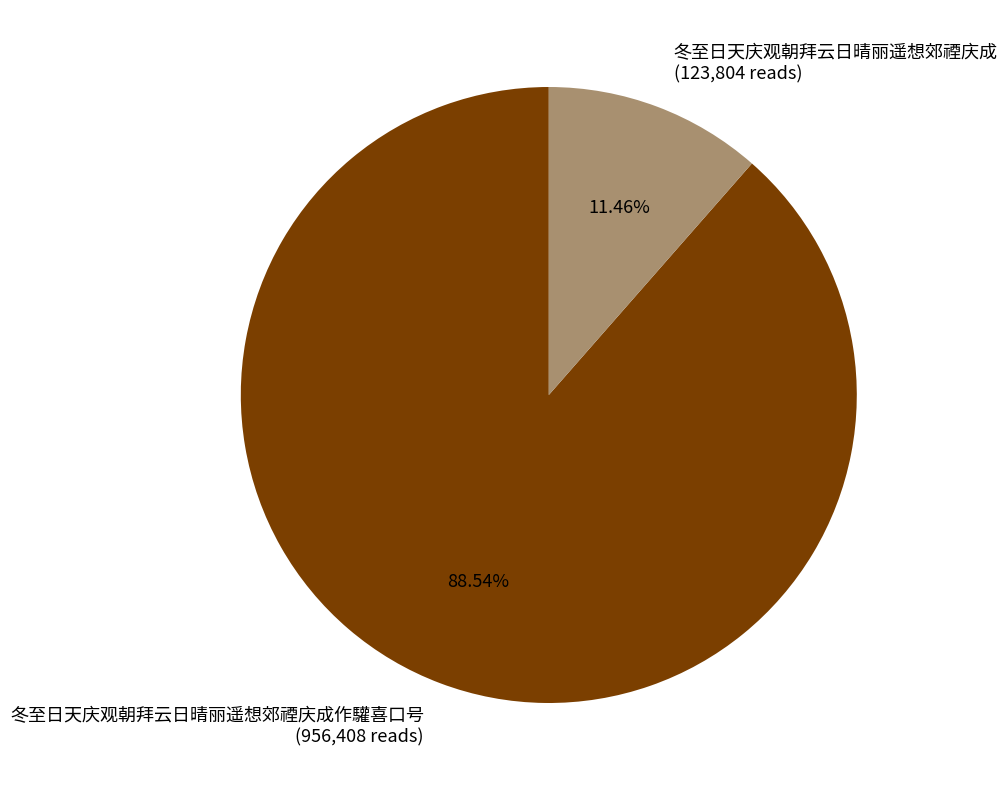

How many slices are in this pie chart?

2